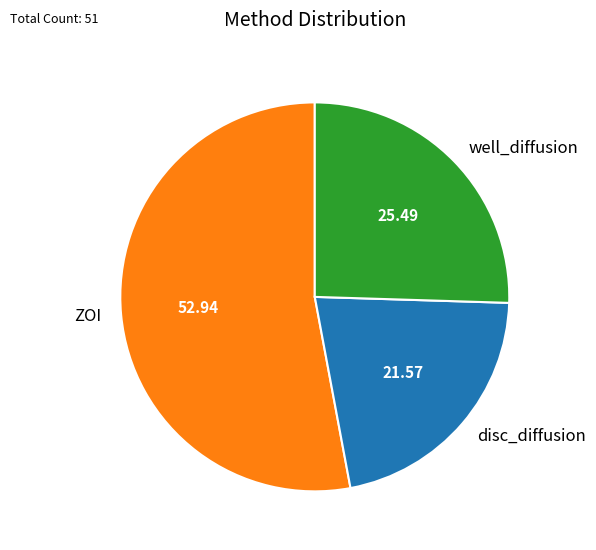

Which has a higher value, disc_diffusion or well_diffusion?

well_diffusion